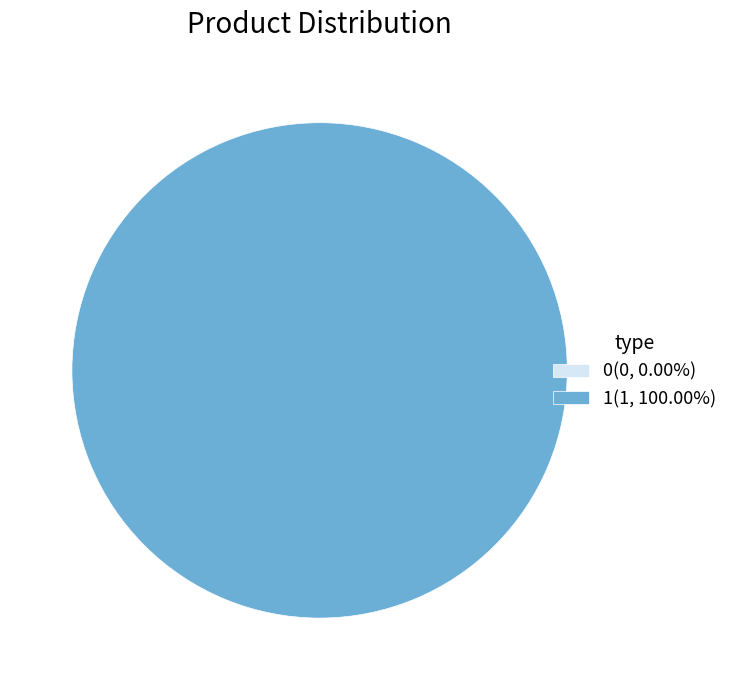

What is the change in value from 0 to 1?

+1